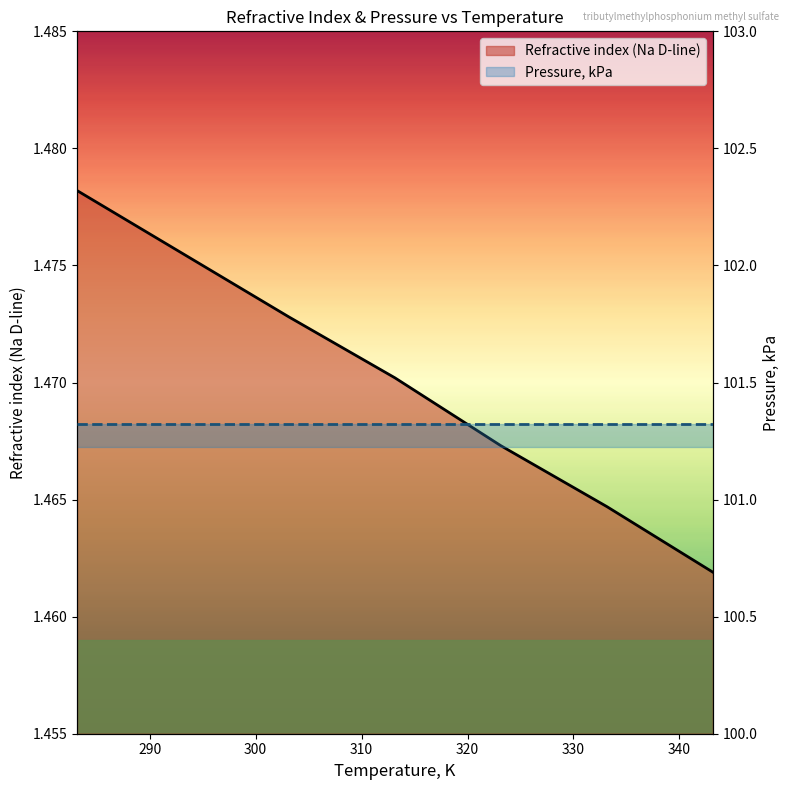

Does the chart have visible grid lines?

No